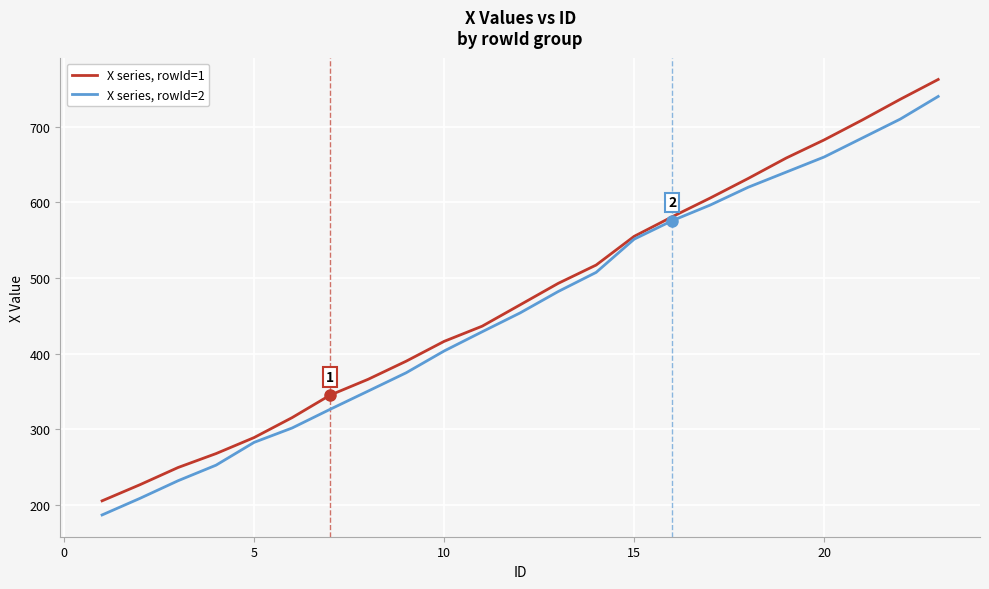

Which series has the widest spread of values?

X series, rowId=1